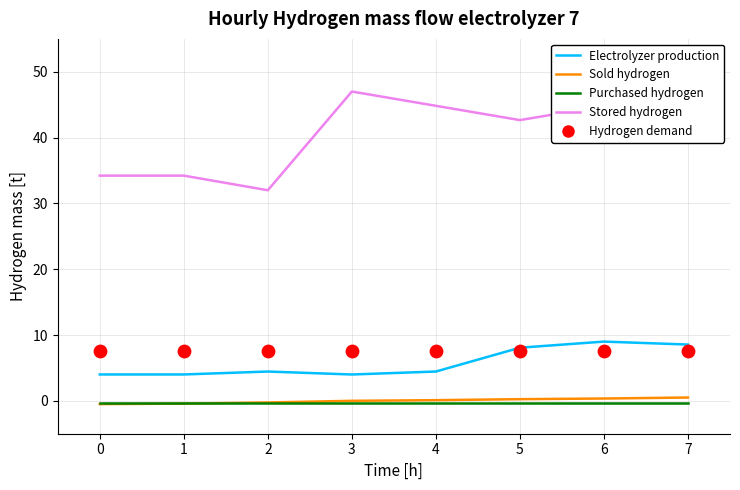

Is the value of Electrolyzer production at 7 greater than the value of Sold hydrogen at 4?

Yes